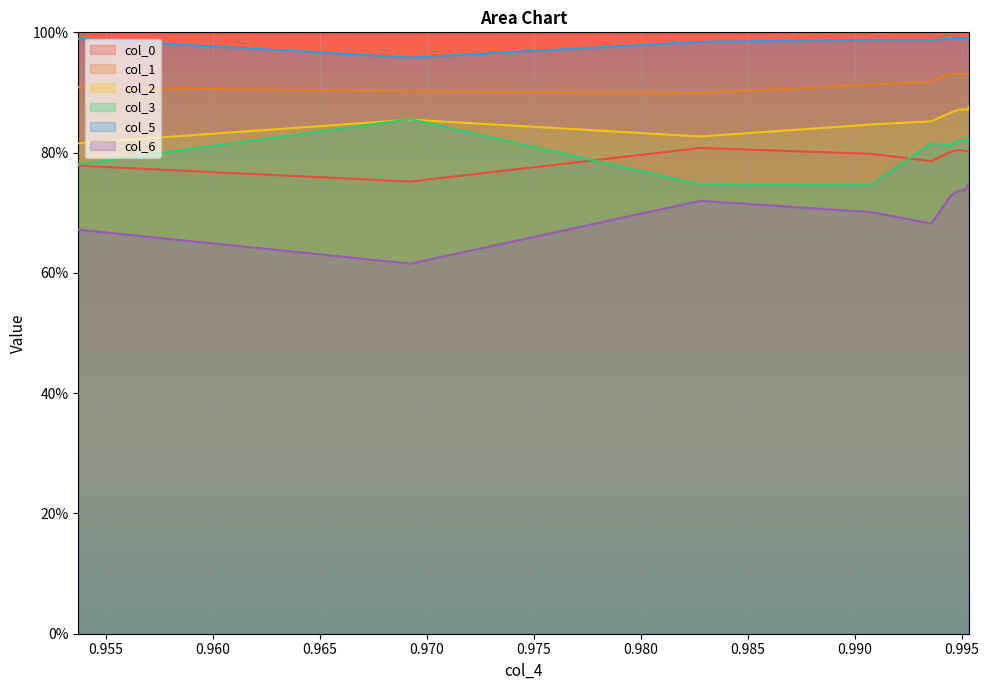

Which series has the widest spread of values?

col_6